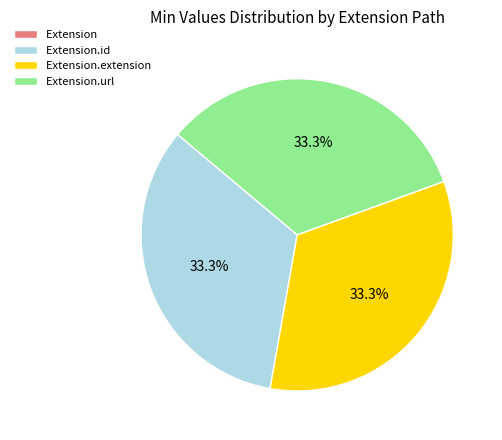

Is there any slice that represents more than half of the pie?

No